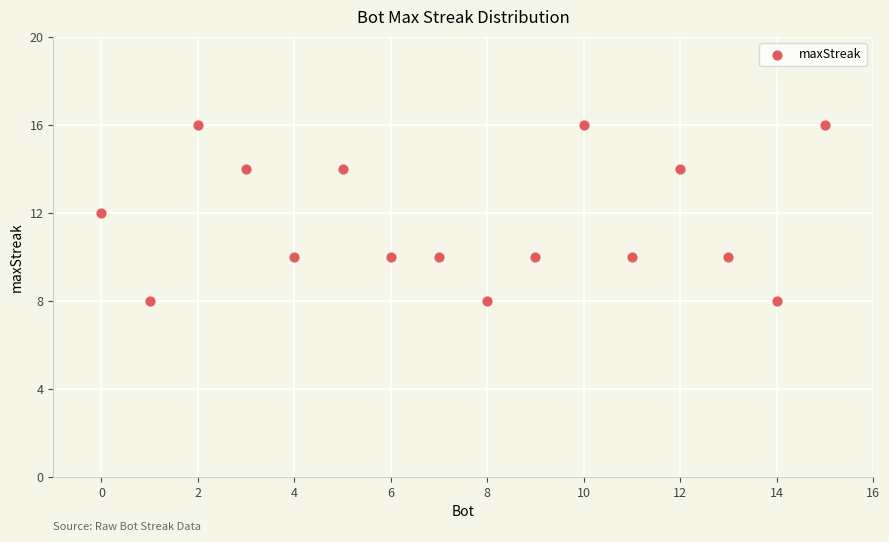

What is the range of Y values (max minus min)?

8